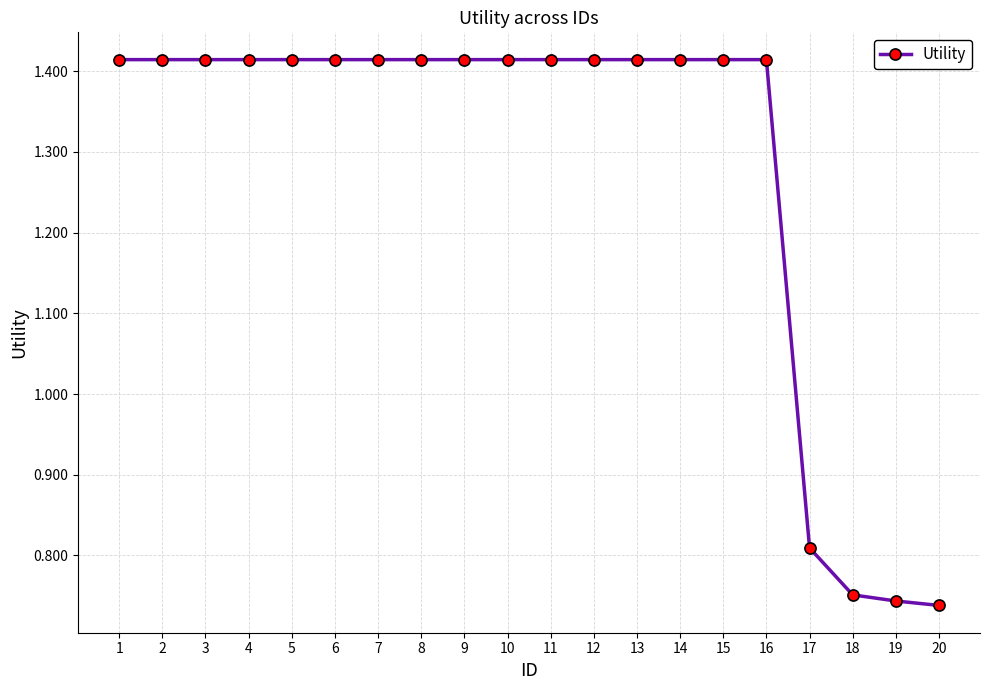

True or false: the data shows 2.5 at 13.

False